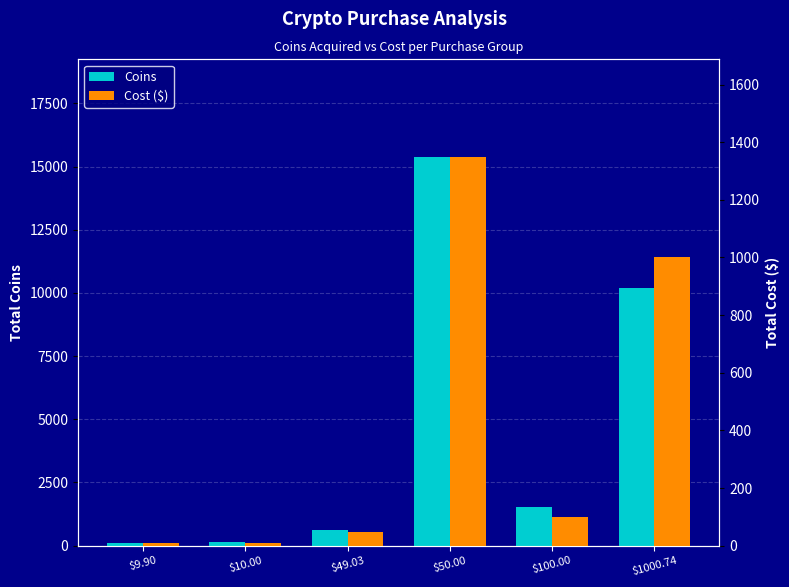

The value of Cost ($) at $9.90 is 4.6. True or false?

False